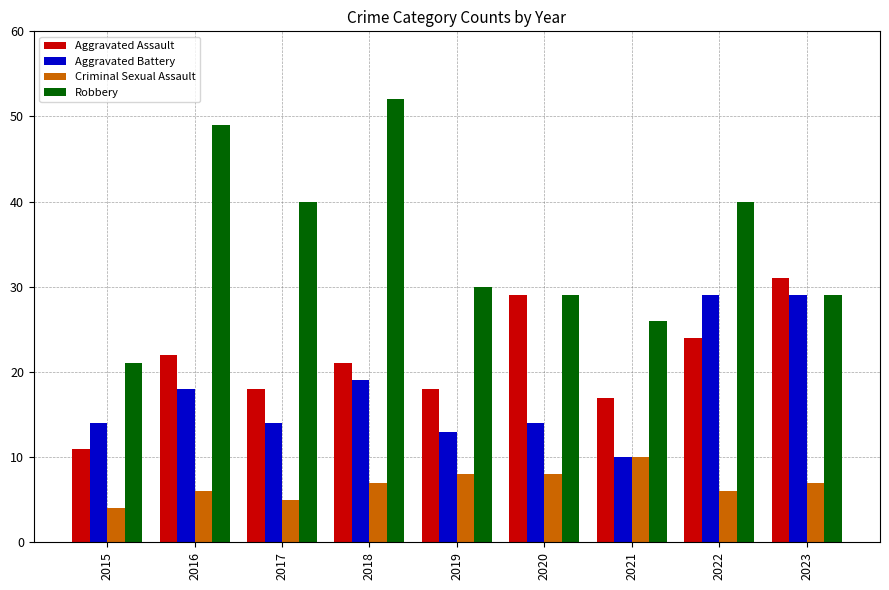

What is the difference between the Aggravated Assault values at 2021 and 2018?

4